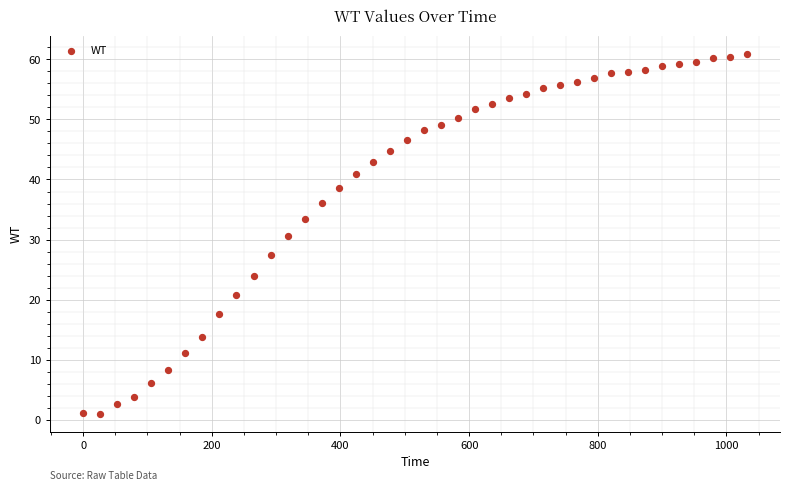

What is the range of Y values (max minus min)?

59.9